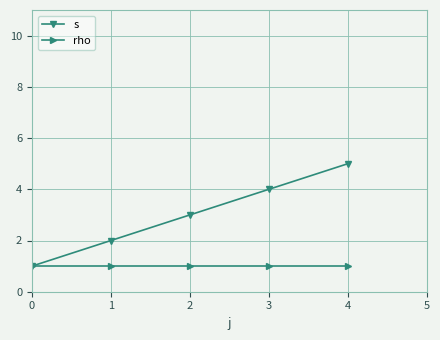

What is the value of the rho point at the 3rd from the left?

1